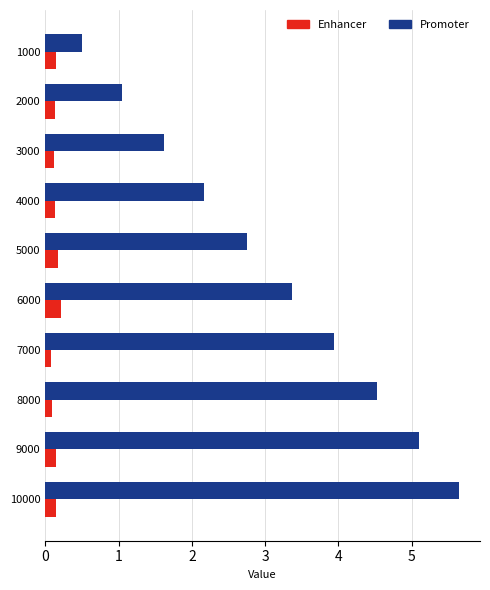

At how many categories does at least one series exceed 0?

10